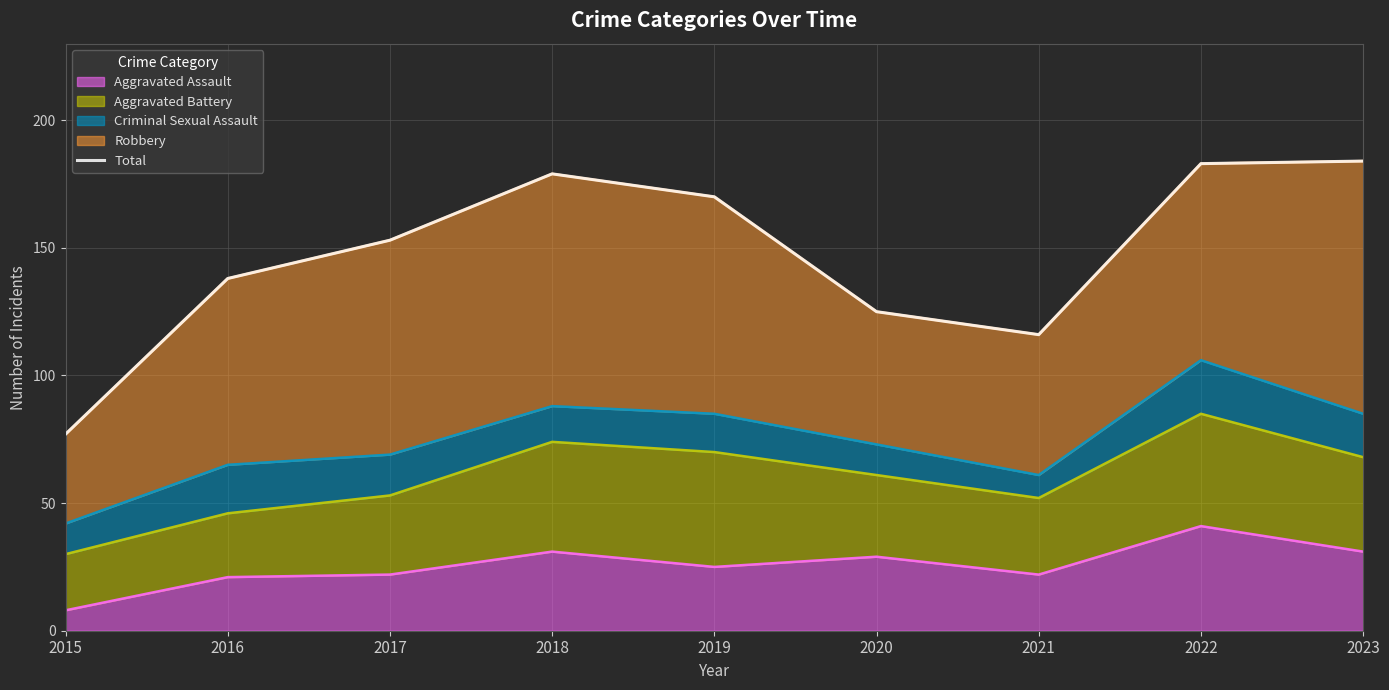

At which label is the value closest to 130?

2020